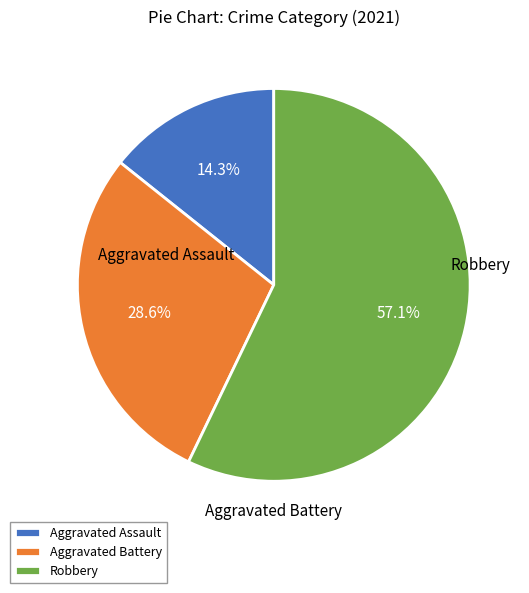

What is the smallest slice in the pie chart?

Aggravated Assault